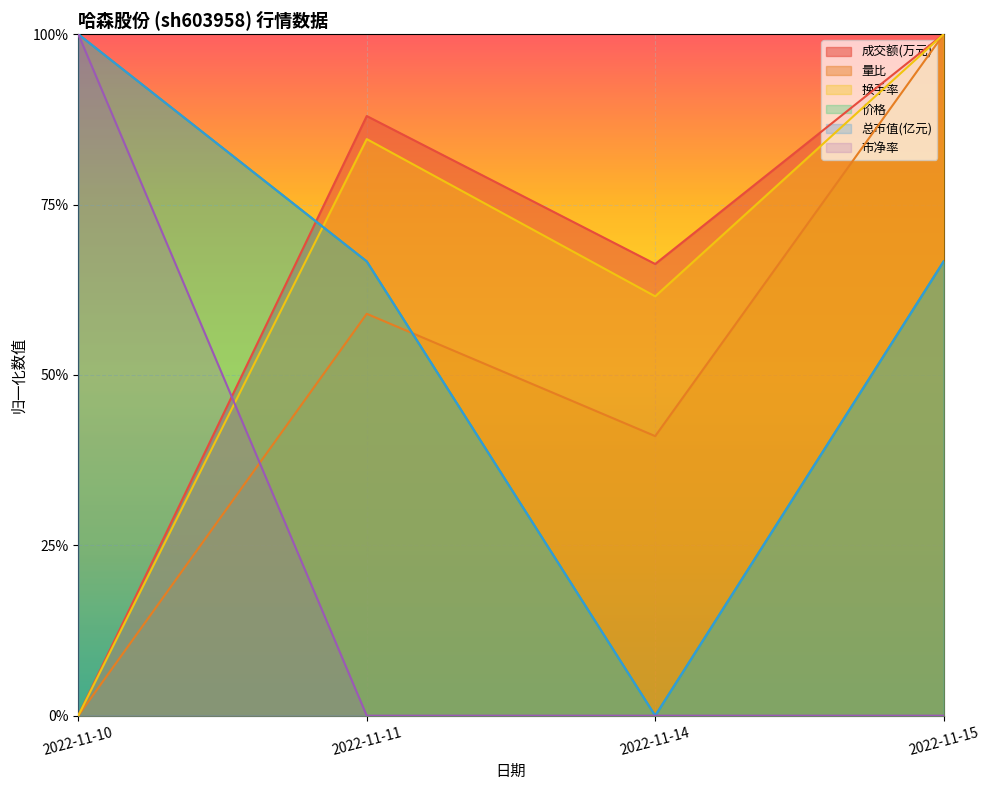

Between 2022-11-10 and 2022-11-14, which series saw the biggest shift?

价格